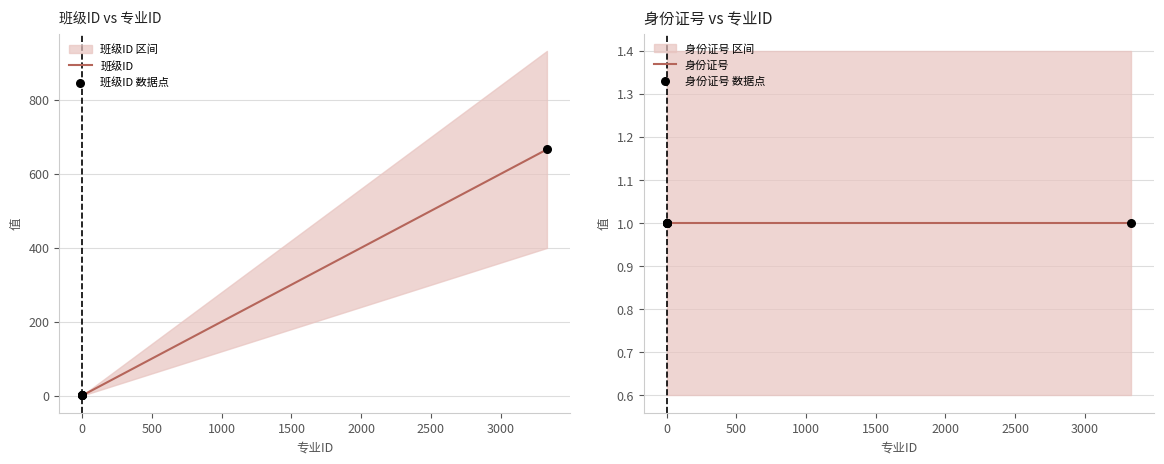

Which series reaches the minimum Y coordinate?

班级ID